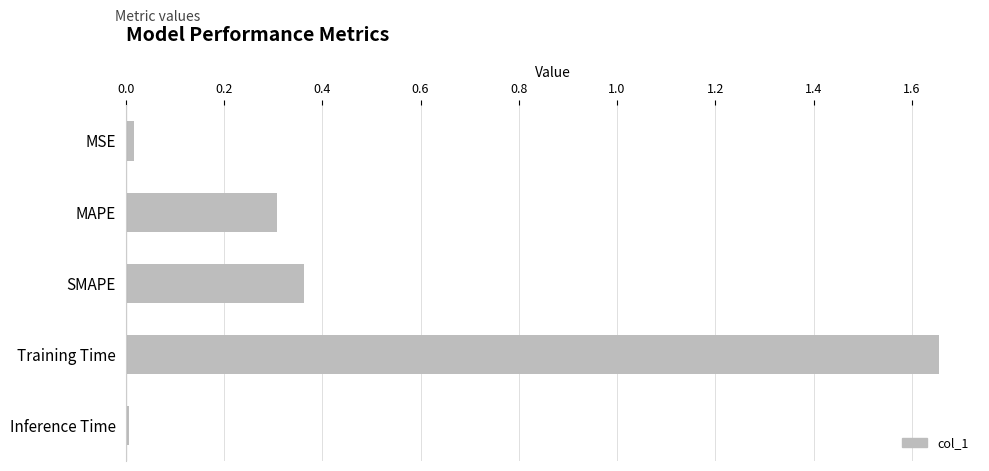

How many bars are there in total?

5